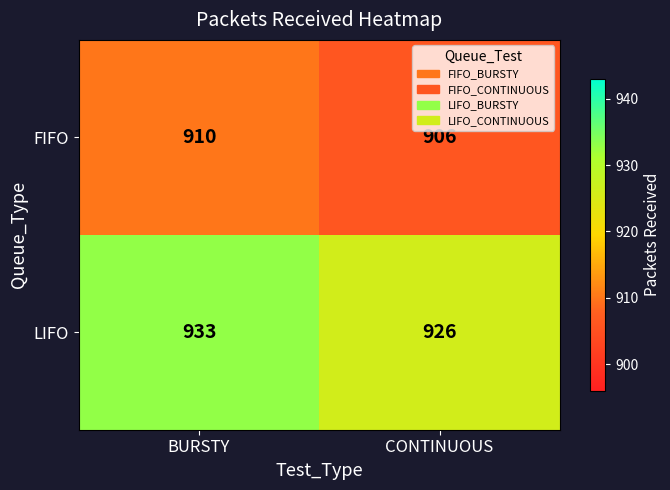

What is the sum of all LIFO values?

1859